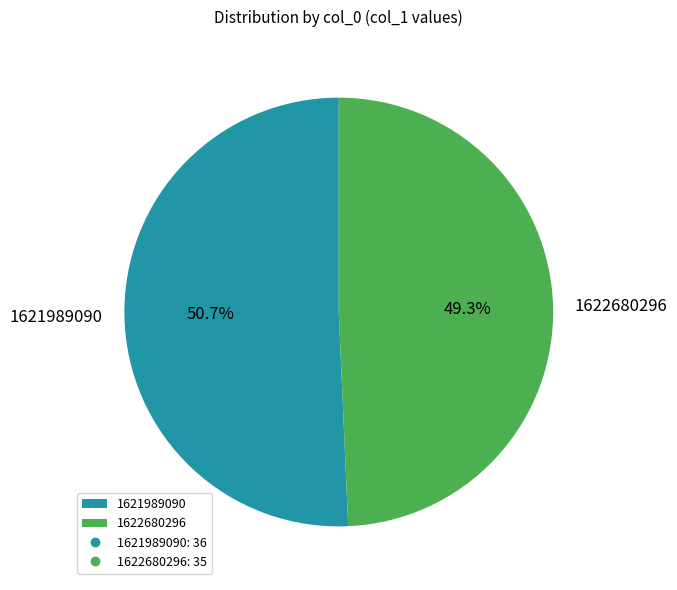

The 1621989090 slice represents 51% of the pie. True or false?

True